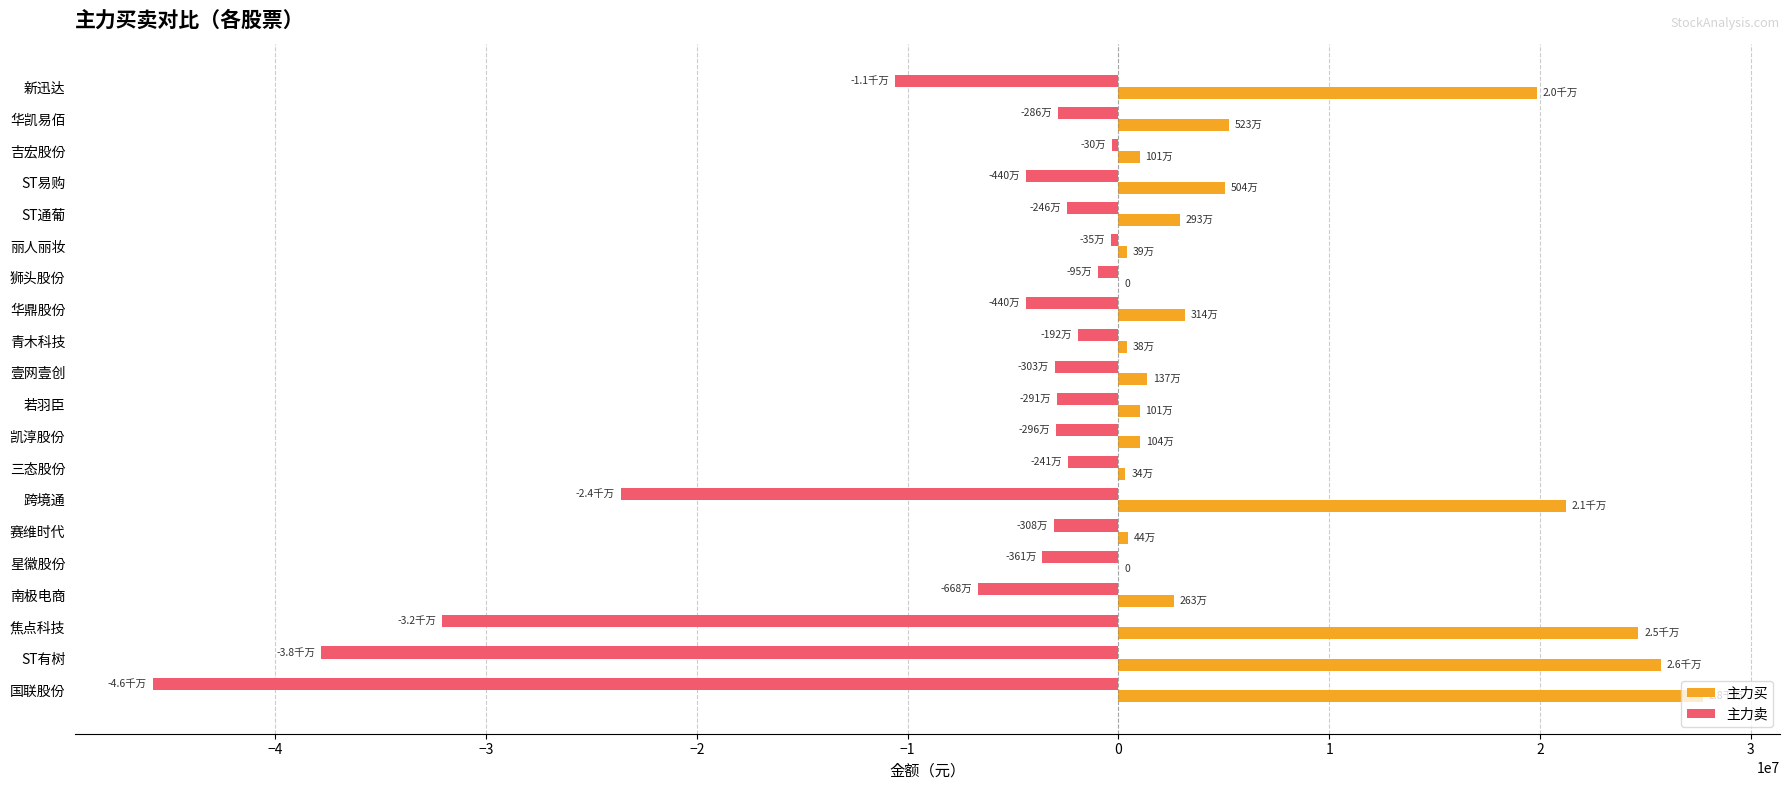

What is the total value across all series at 跨境通?

-2387048